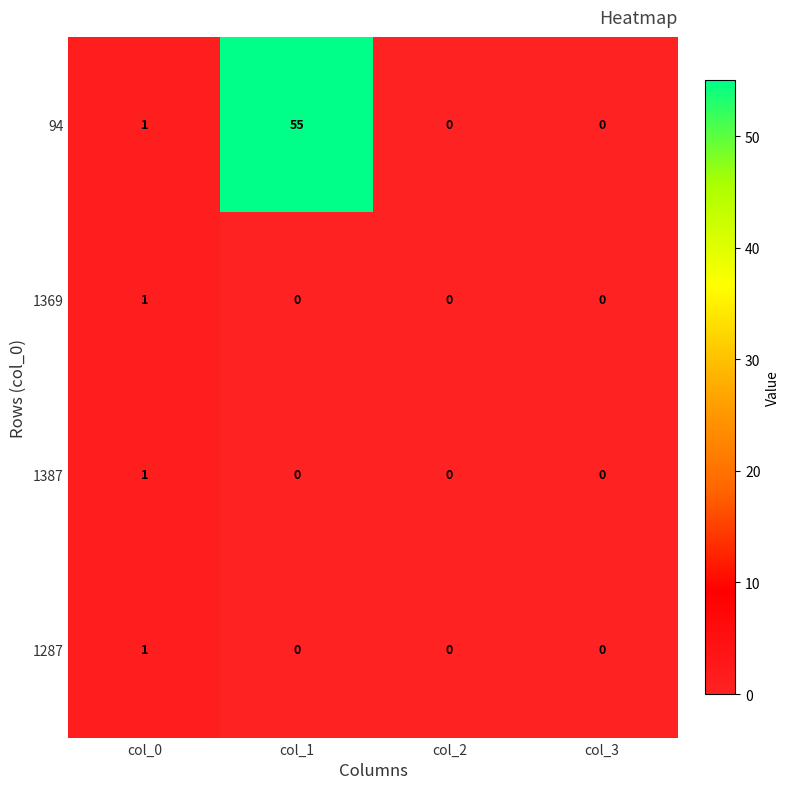

Between col_1 and col_3, which series saw the biggest shift?

94